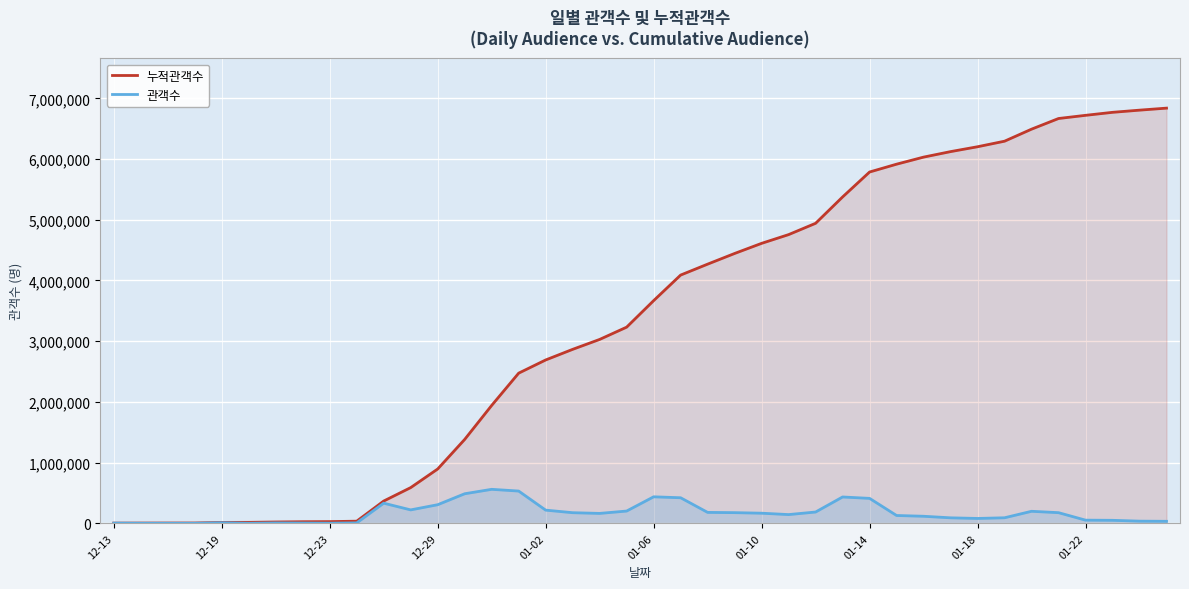

What is the difference between the second highest and second lowest values in the 누적관객수 series?

6801521